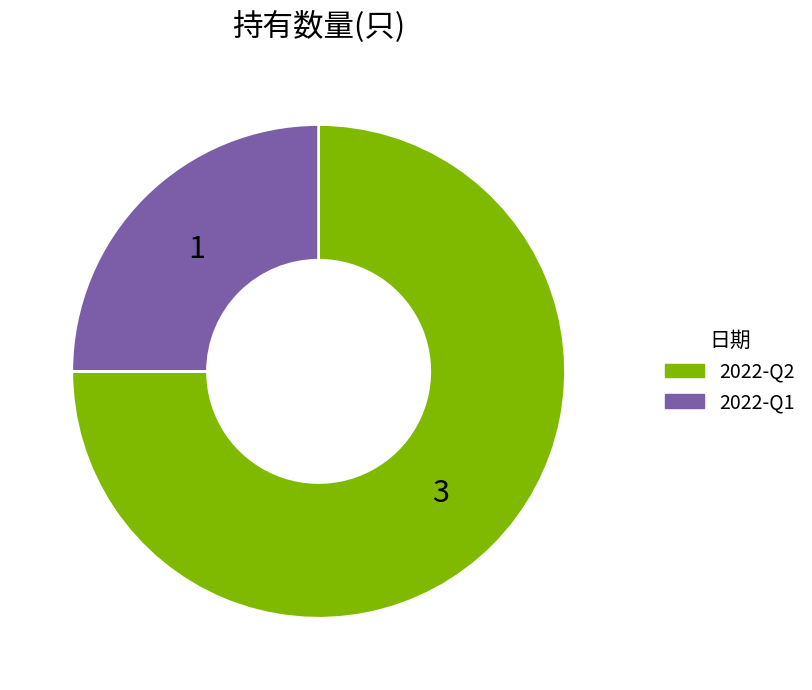

Does any single category account for the majority?

Yes